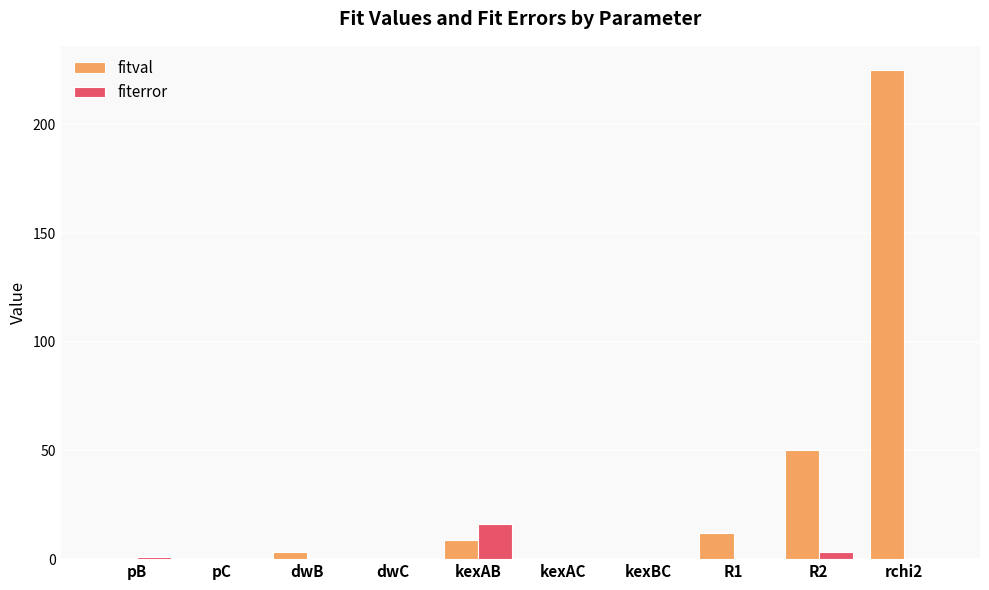

What is the maximum value for fitval?

224.9